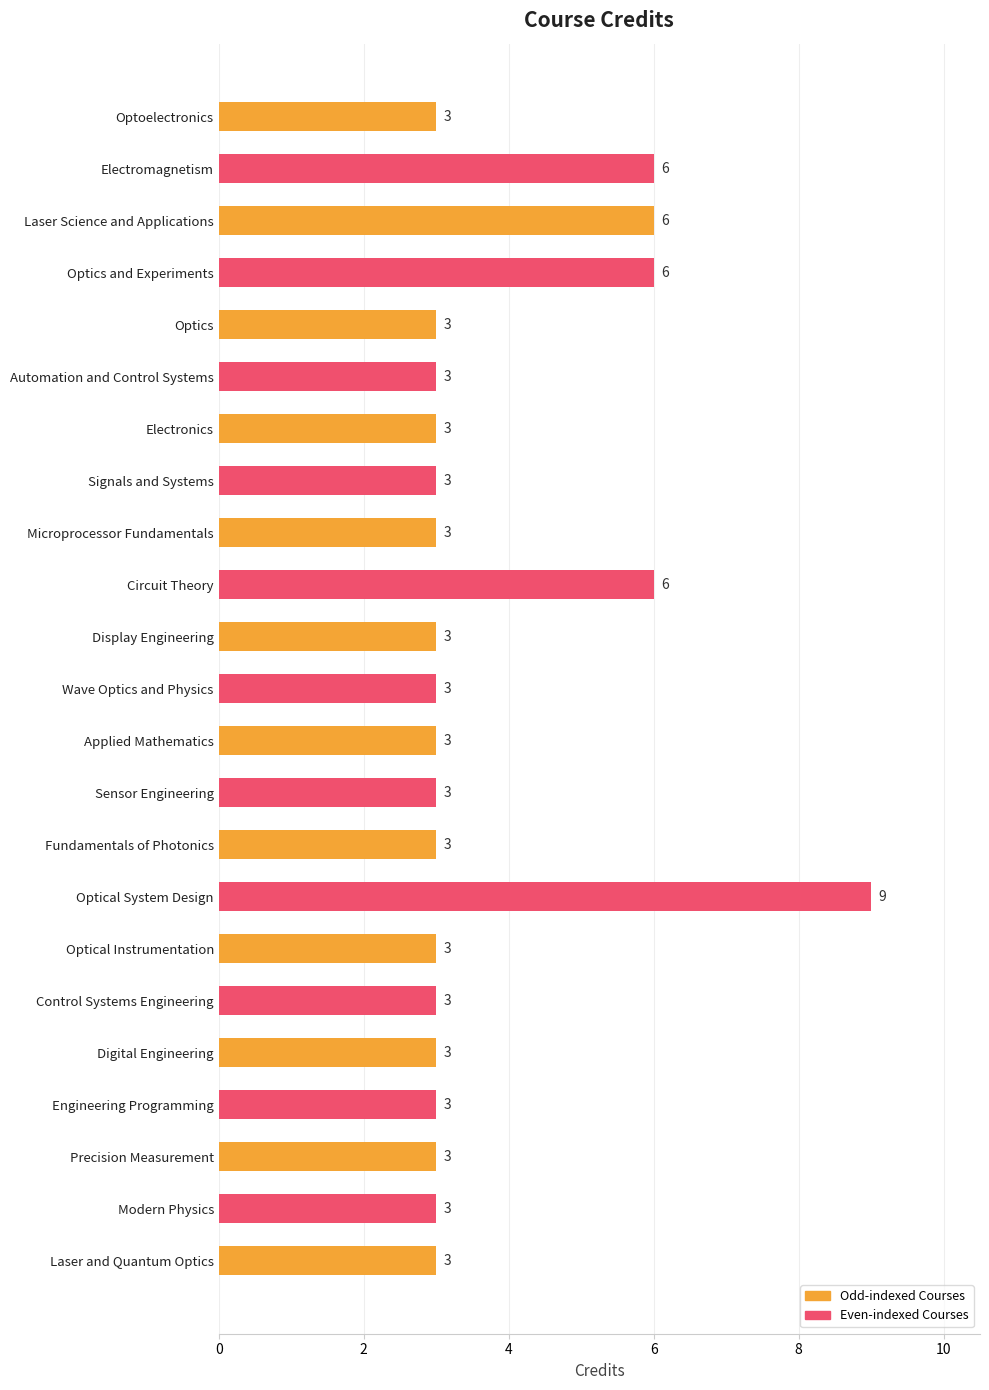

How many bars are there in total?

23